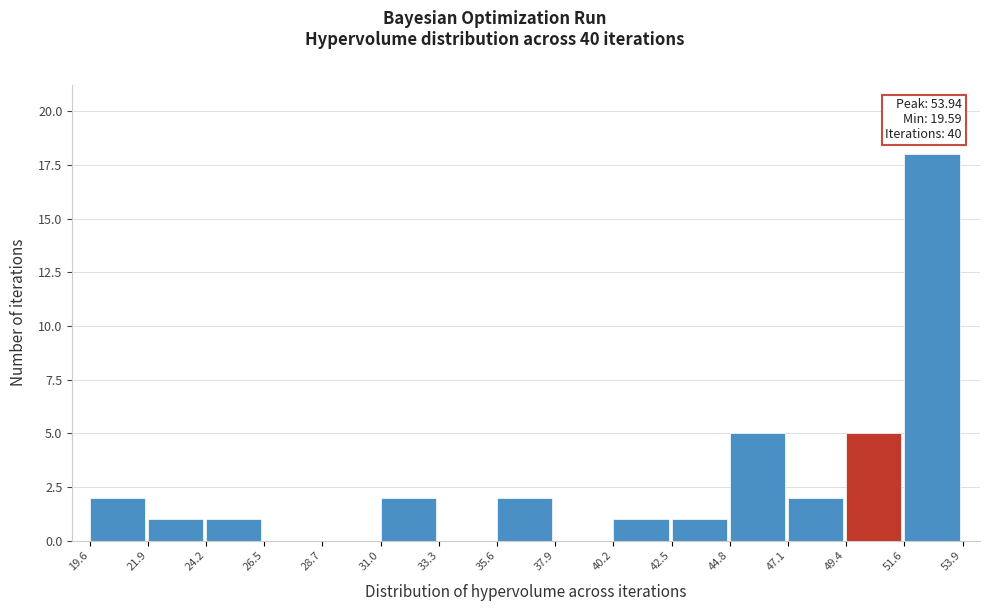

Which range on the x-axis has the tallest bar?

51.6 to 53.9